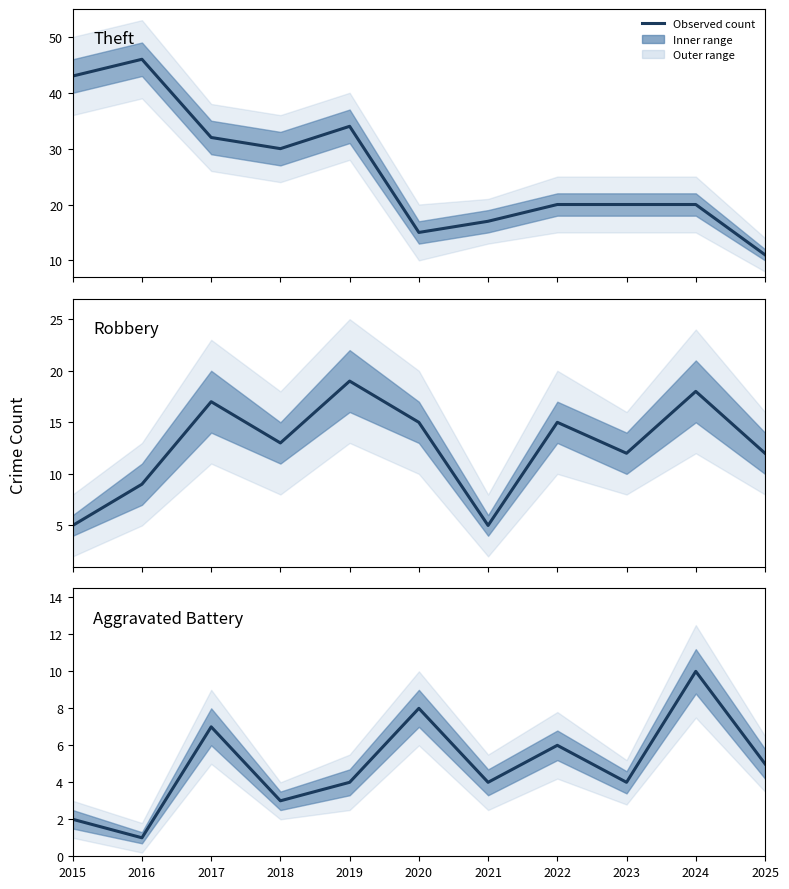

Is it true that Robbery equals 9 at 2021?

False